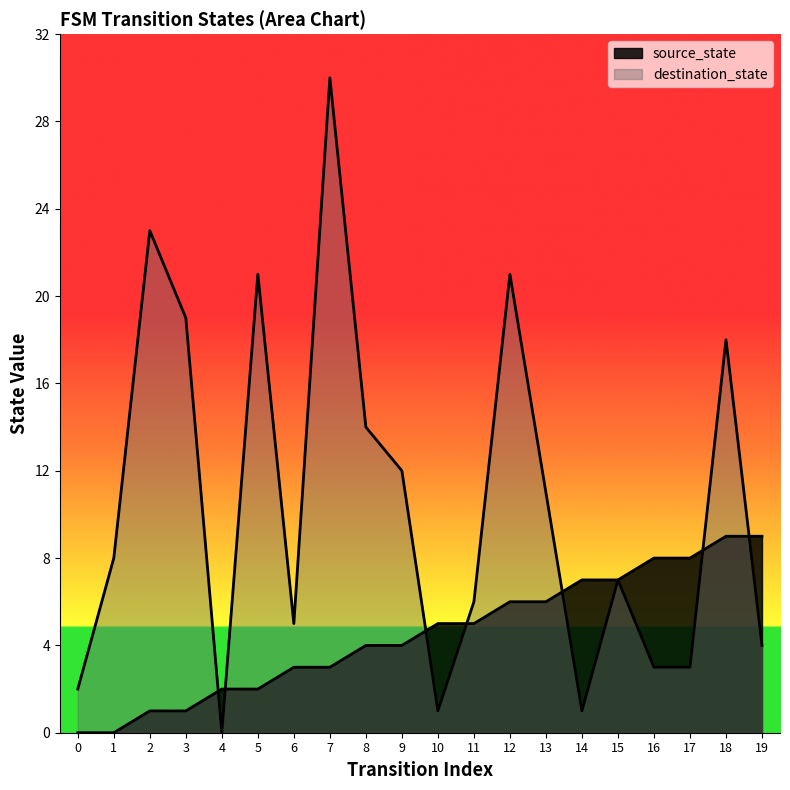

How many times do source_state and destination_state cross each other?

7